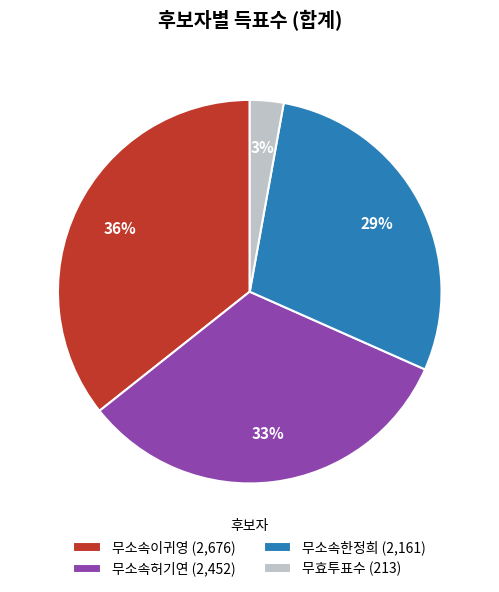

The 무소속이귀영 (2,676) slice represents 36% of the pie. True or false?

True